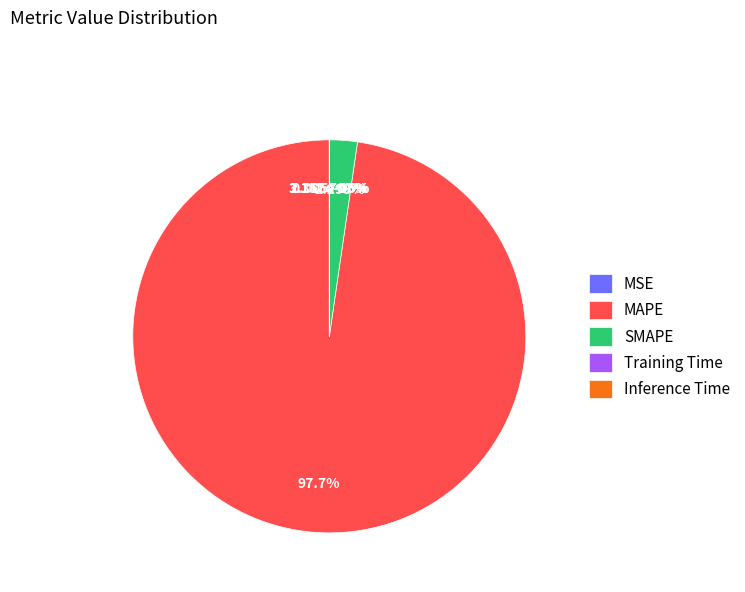

Is there any slice that represents more than half of the pie?

Yes